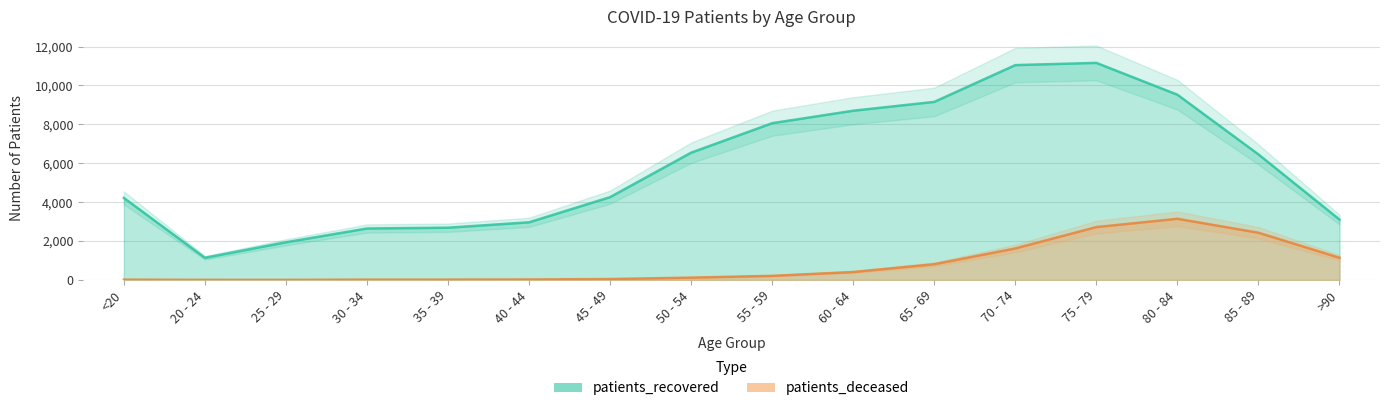

Is the value of patients_recovered at <20 greater than the value of patients_deceased at 35 - 39?

Yes